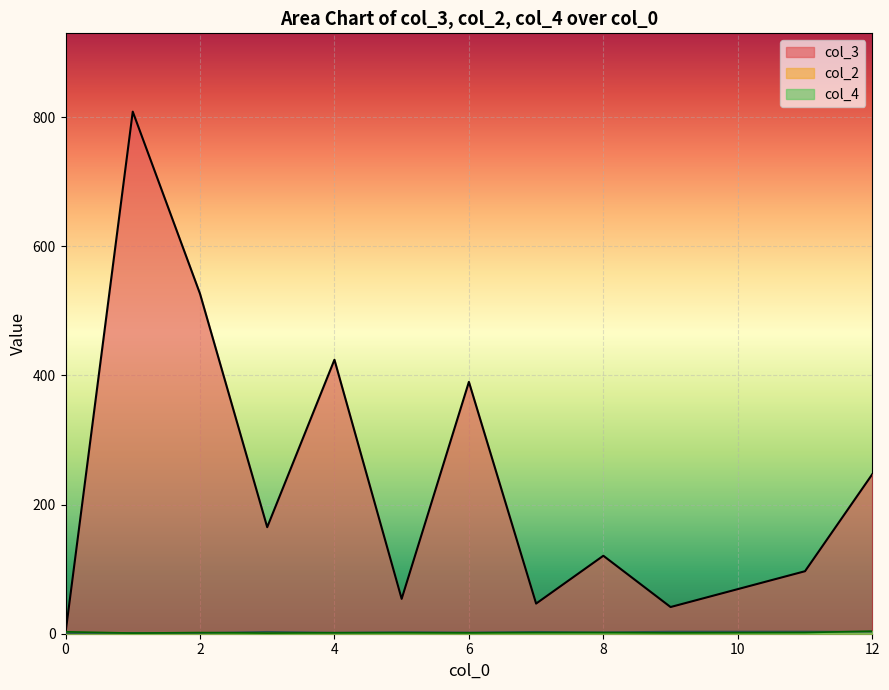

List the series in order of their peak value, highest first.

col_3, col_4, col_2